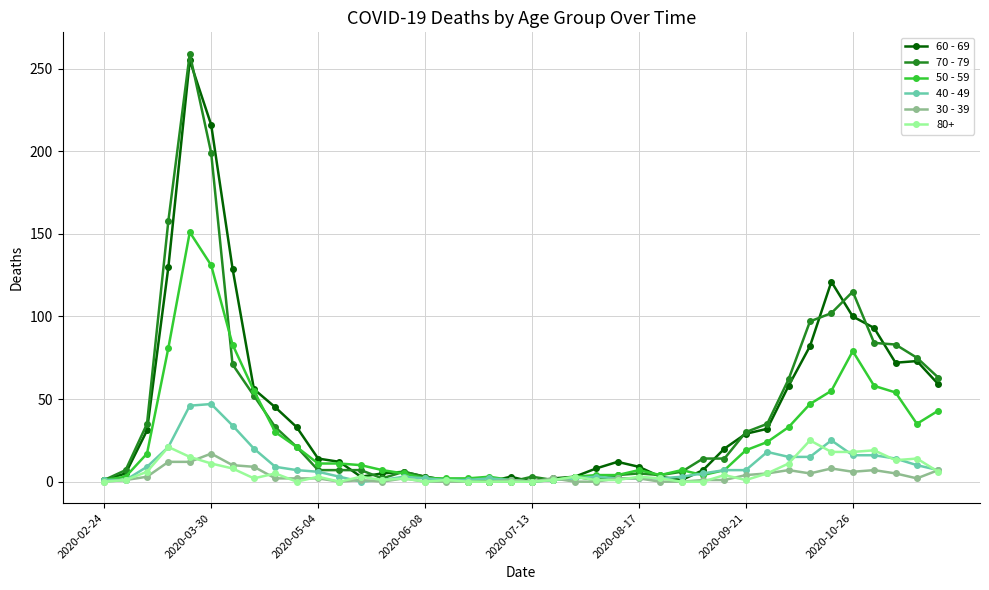

True or false: 70 - 79 and 50 - 59 intersect in this chart.

True